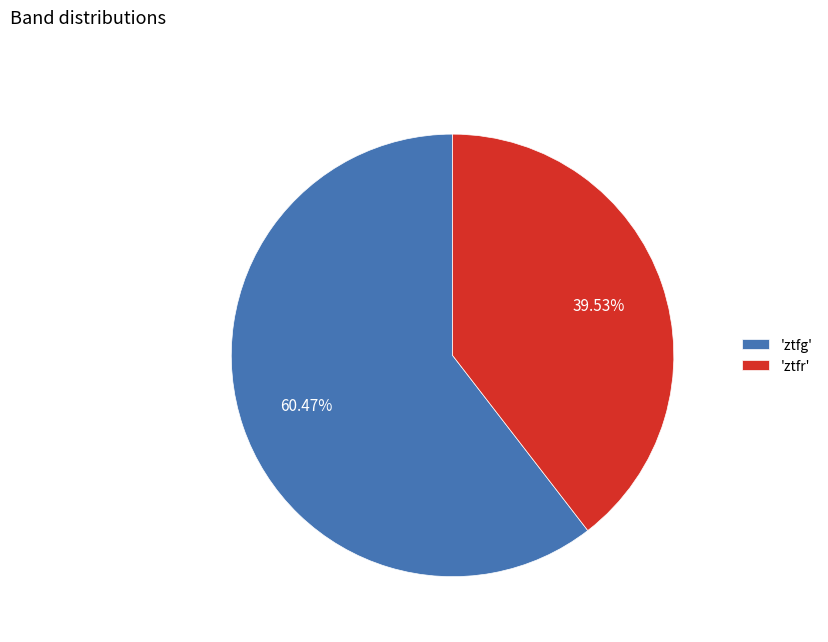

To the nearest percent, what is the average slice percentage?

50%